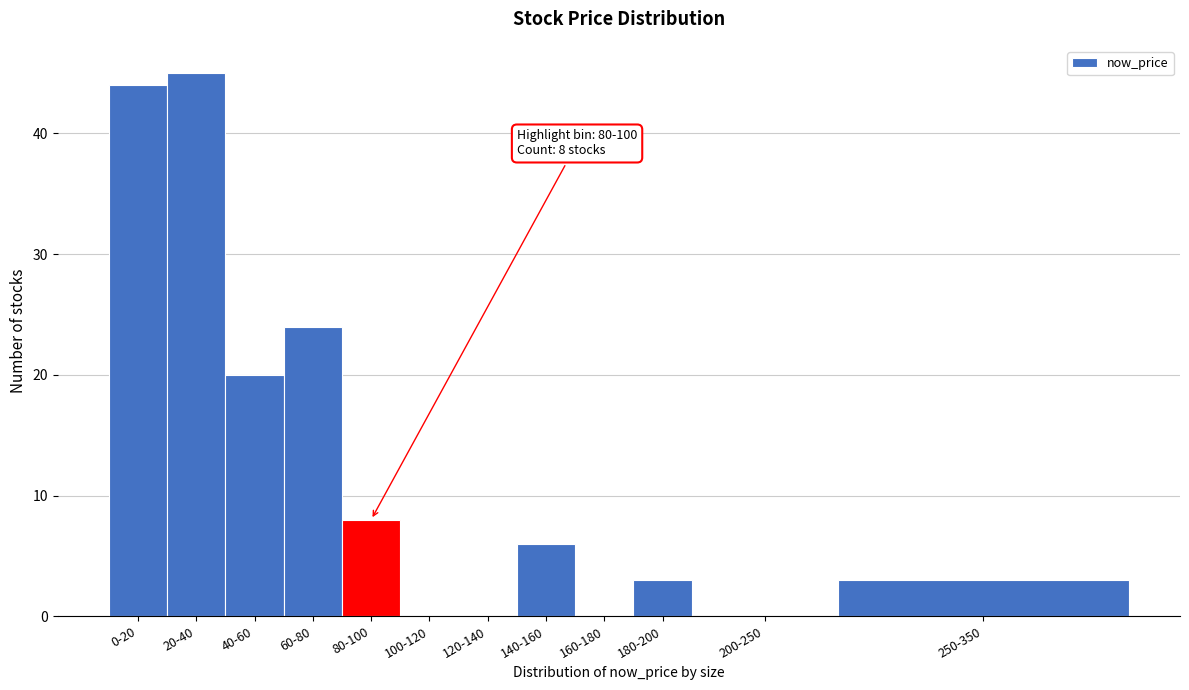

Reading left to right, extract all data points from this chart.

0-20=44	20-40=45	40-60=20	60-80=24	80-100=8	100-120=0	120-140=0	140-160=6	160-180=0	180-200=3	200-250=0	250-350=3